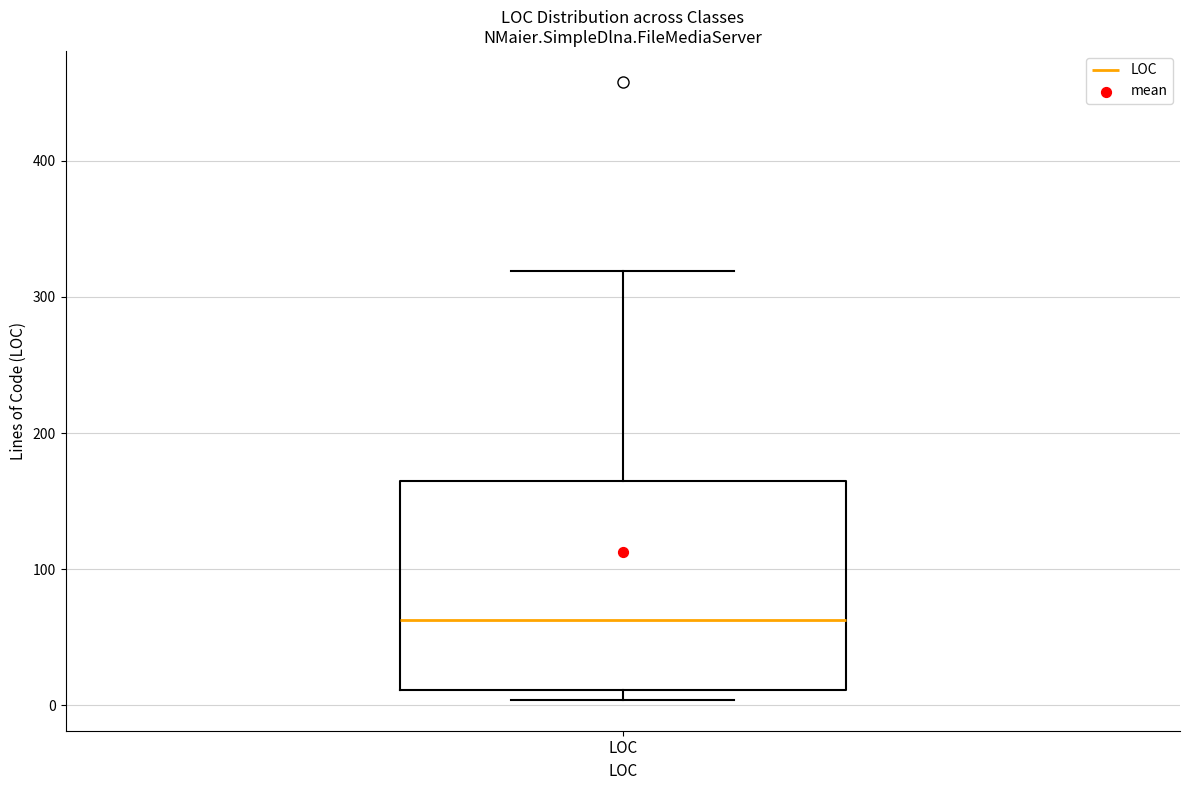

Read this box plot against the y-axis: the position of the median line, the range covered by the box, and the ends of both whiskers. The values are not printed on the chart, so give them approximately, as read against the axis.

median 60, box 10 to 160, whiskers 0 to 320